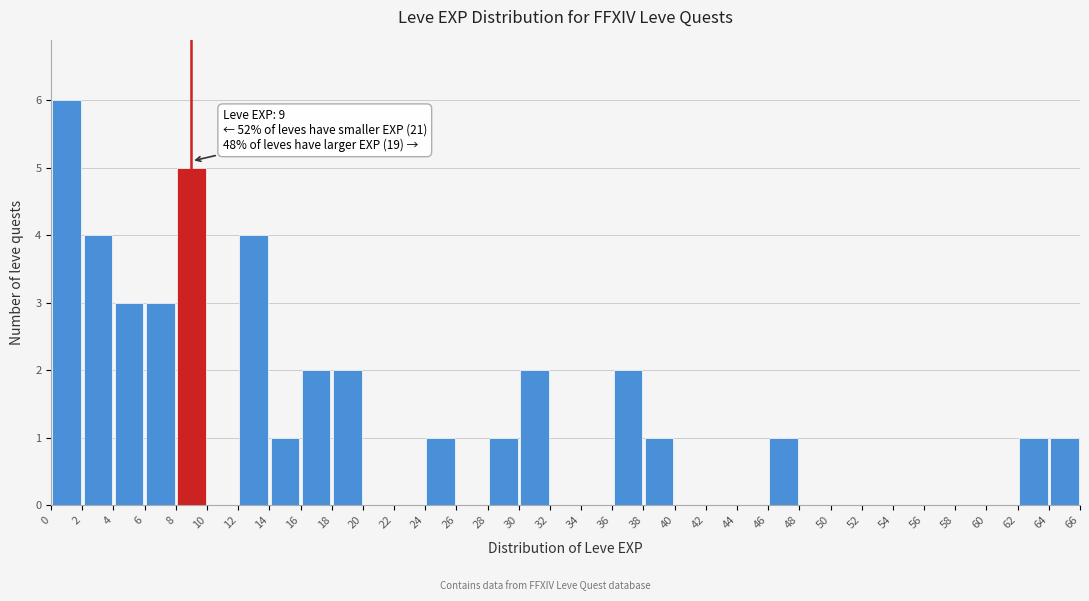

Over which range of the x-axis is the bar tallest?

0 to 2